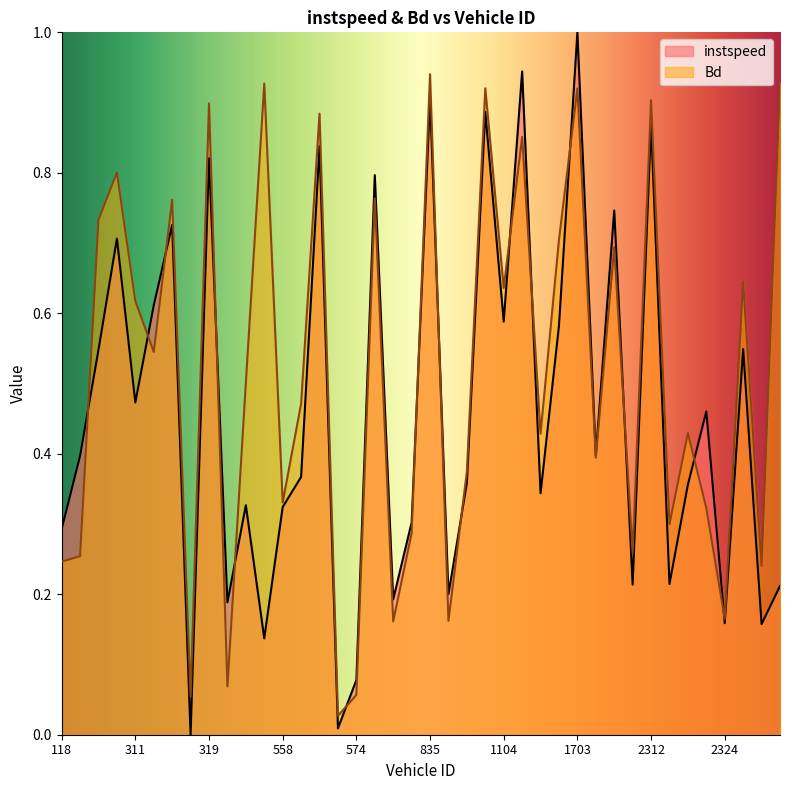

Rank the series by their maximum value, from lowest to highest.

Bd, instspeed